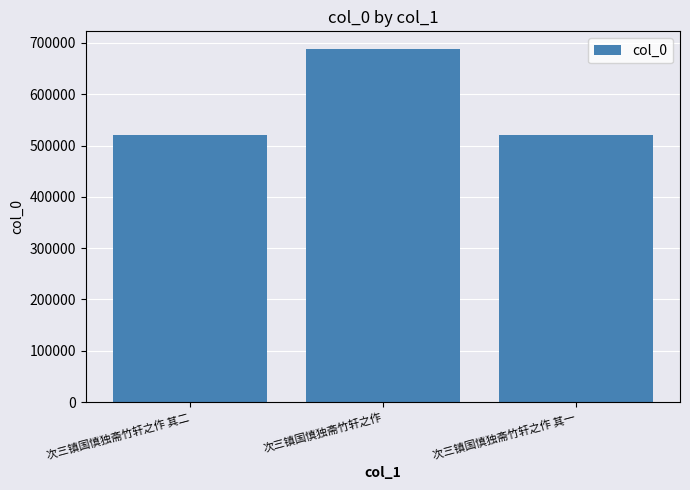

What is the change in value from 次三镇国慎独斋竹轩之作 其二 to 次三镇国慎独斋竹轩之作?

+168406